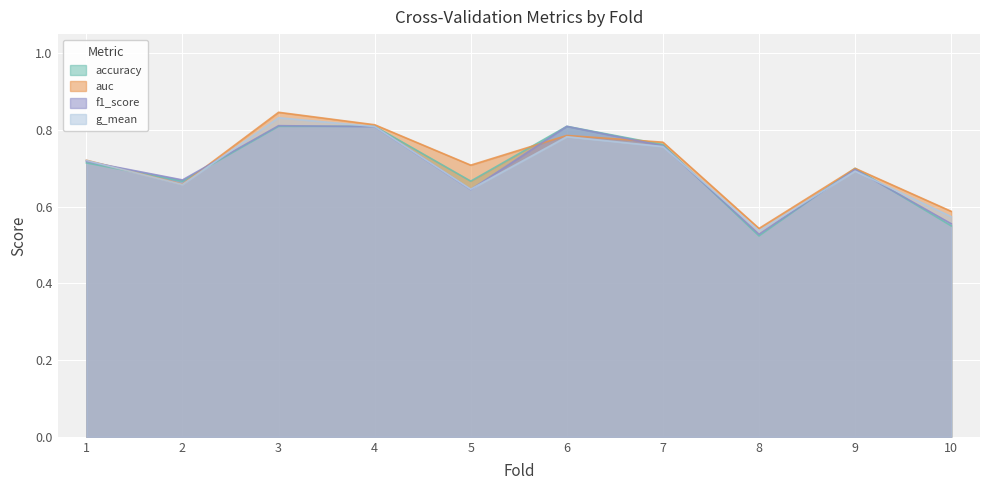

Is the value of g_mean at 10 greater than the value of auc at 1?

No